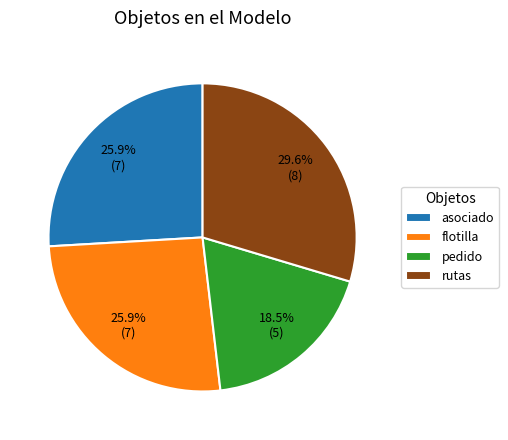

What is the total percentage of flotilla and rutas?

55.6%